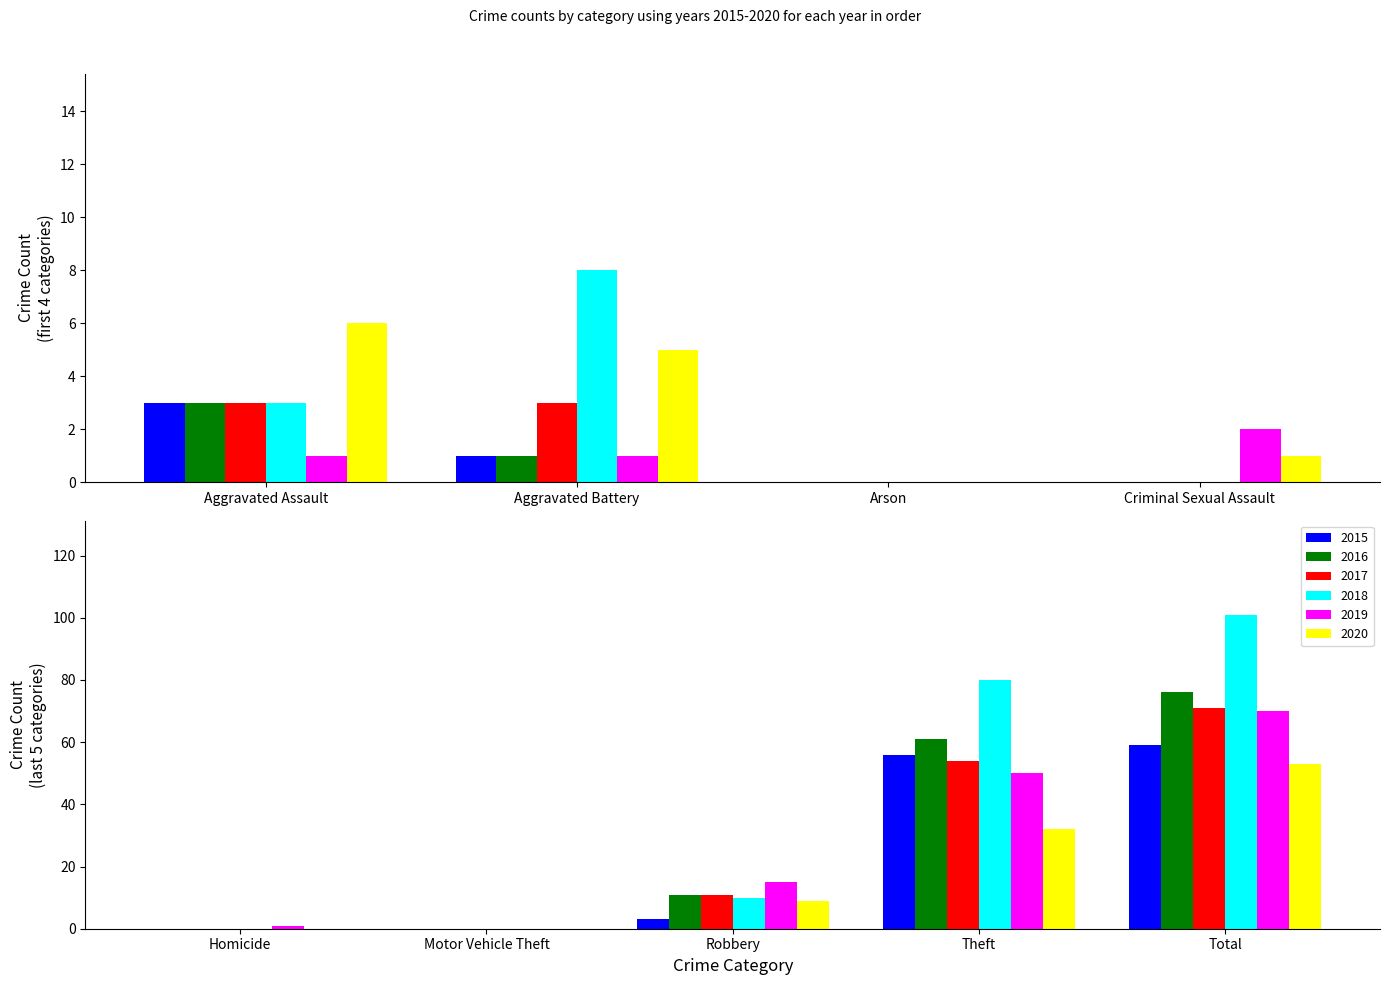

What is the label of the 6th bar from the right?

Criminal Sexual Assault